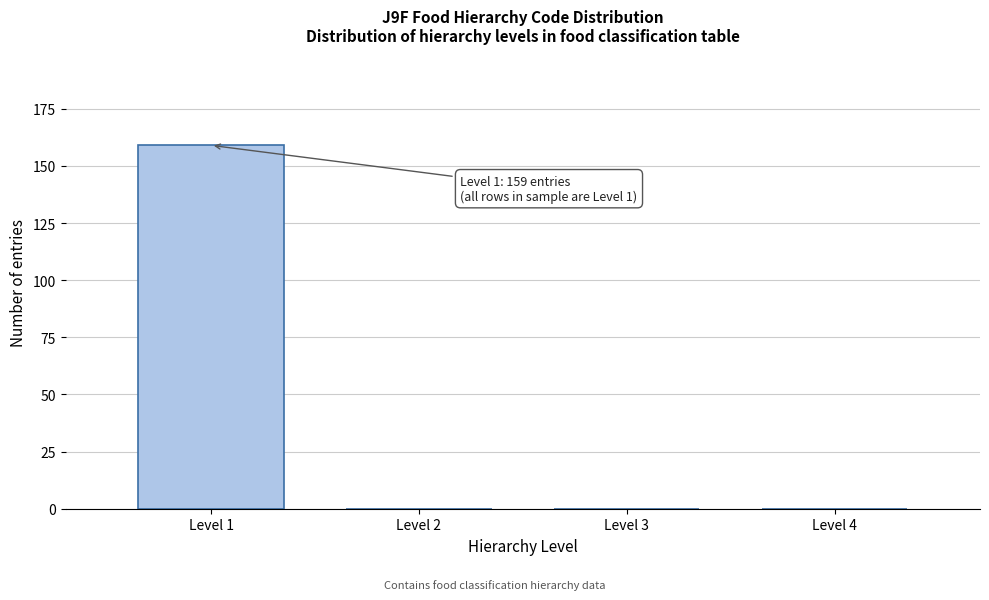

Reading right to left, transcribe all the data shown in this chart.

Level 4=0	Level 3=0	Level 2=0	Level 1=159